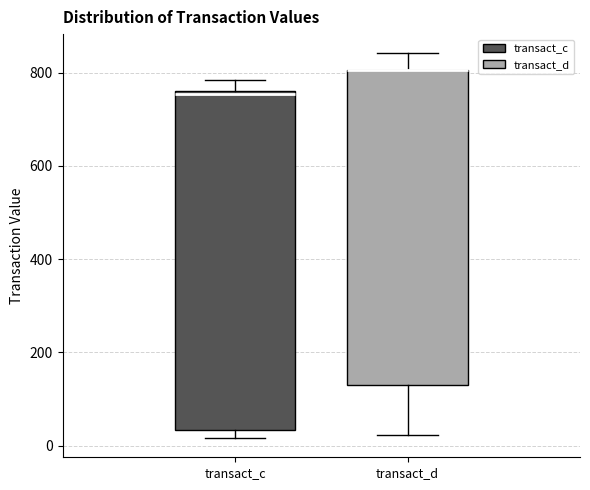

Where does the upper whisker of the box for transact_d end on the y-axis? The values are not printed on the chart, so give them approximately, as read against the axis.

840